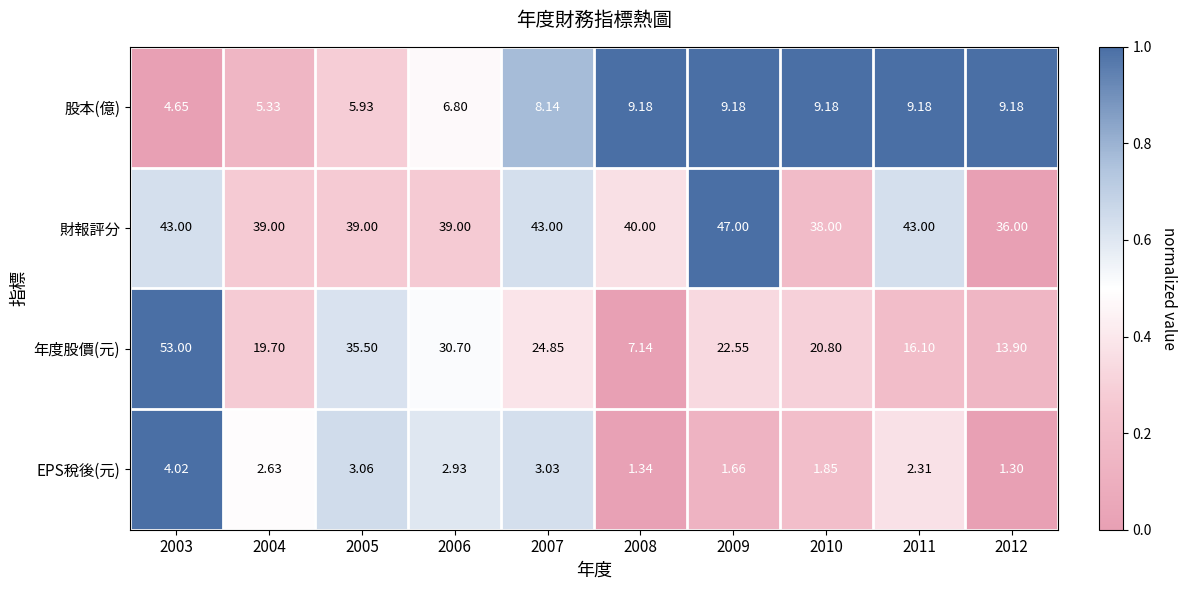

Is the value of 股本(億) at 2003 greater than the value of 財報評分 at 2006?

No